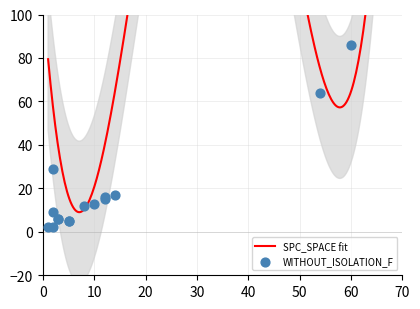

Approximately how many times larger is the value at 10 compared to 60?

0.2